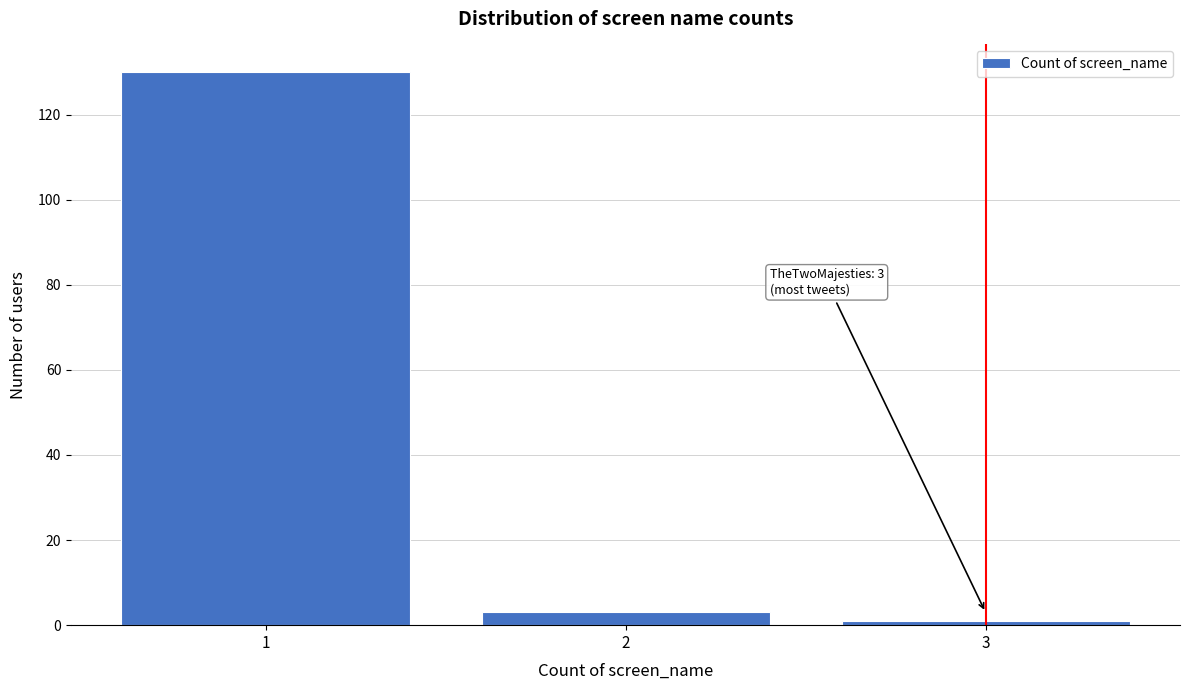

Reading left to right, what are all the values shown in this chart?

130	3	1